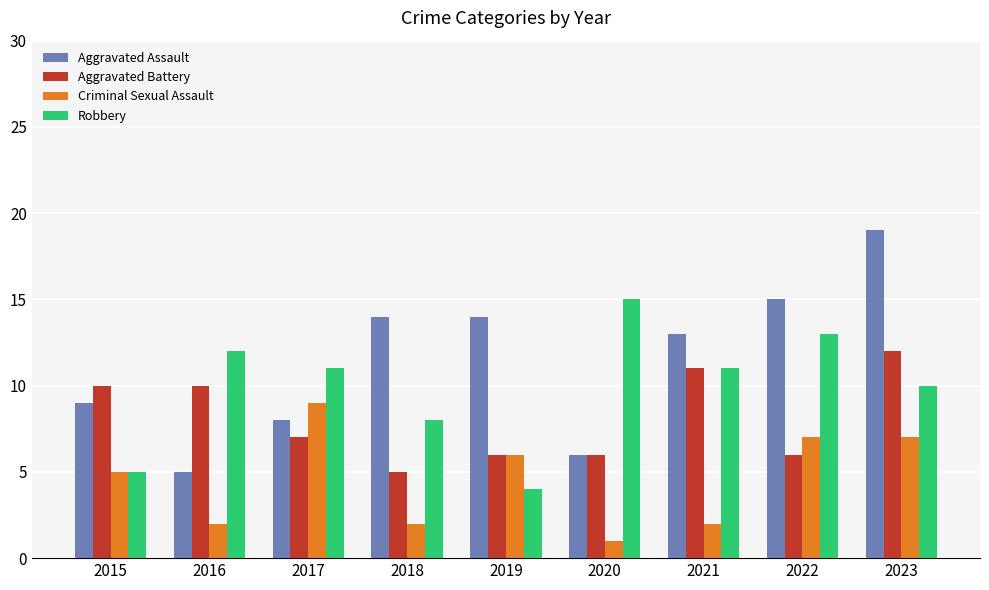

Reading left to right, transcribe all the data shown in this chart.

Aggravated Assault: 9	5	8	14	14	6	13	15	19
Aggravated Battery: 10	10	7	5	6	6	11	6	12
Criminal Sexual Assault: 5	2	9	2	6	1	2	7	7
Robbery: 5	12	11	8	4	15	11	13	10